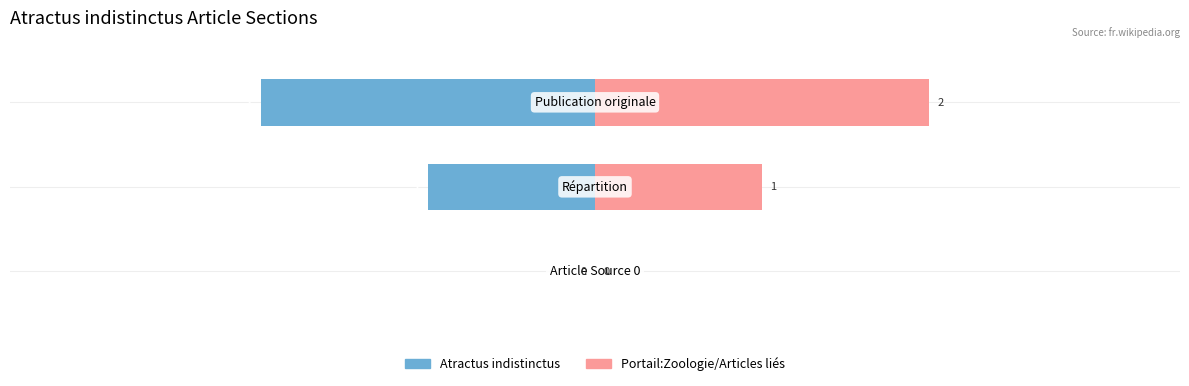

Is the value of Portail:Zoologie/Articles liés at 1 greater than the value of Atractus indistinctus at 1?

Yes